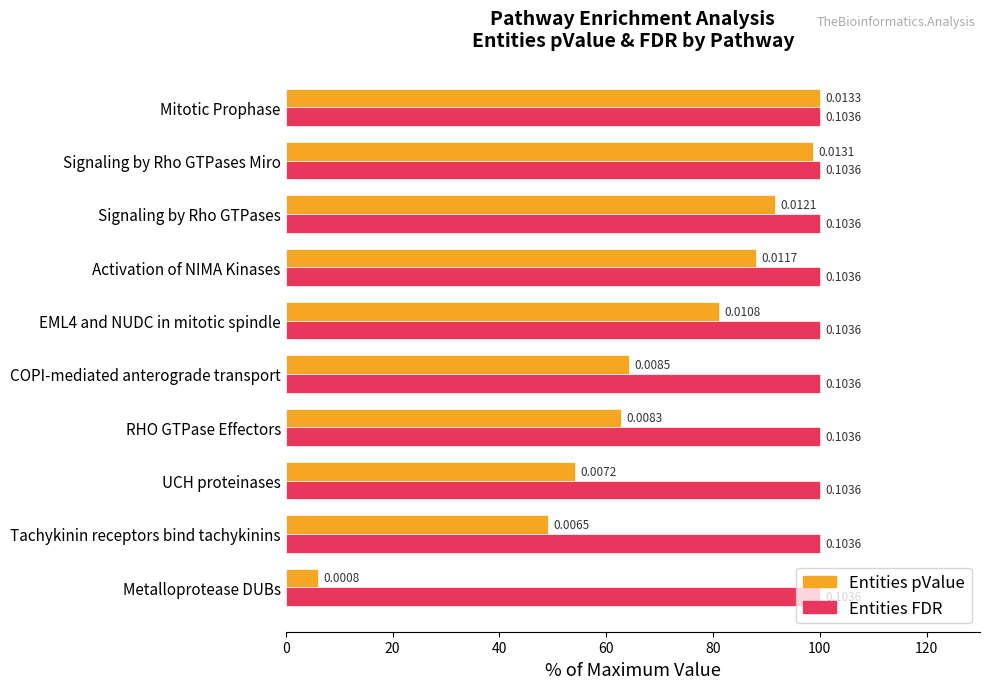

What is the difference between the maximum and minimum values in the Entities pValue series?

93.9